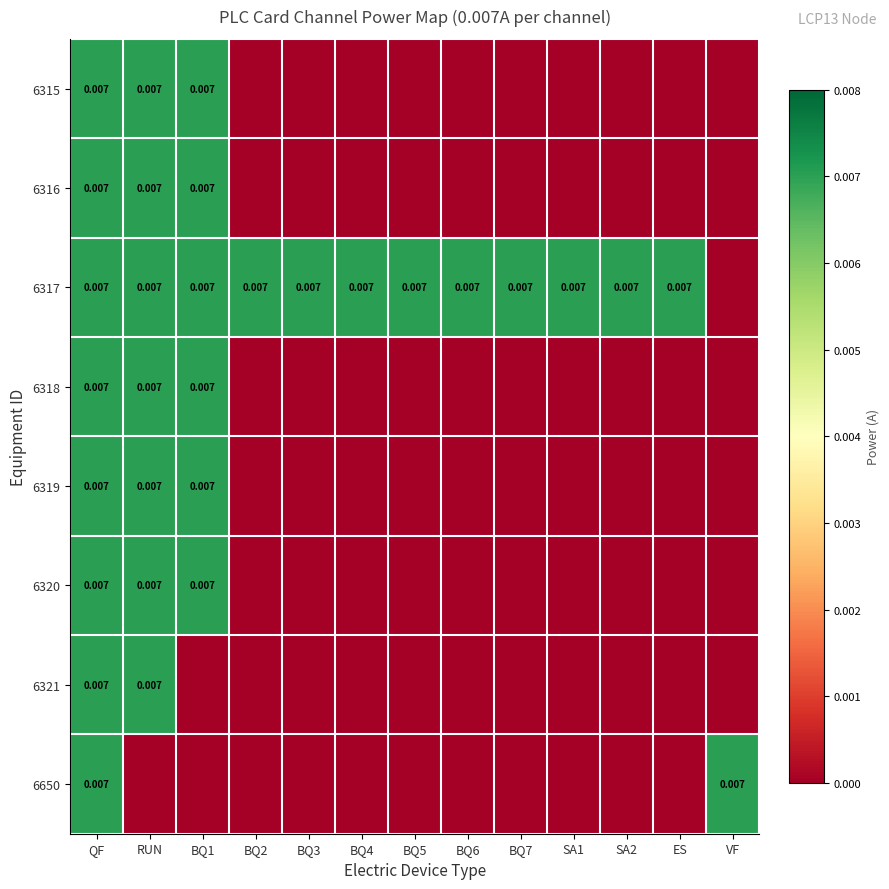

At which category is the sum across all series the highest?

QF